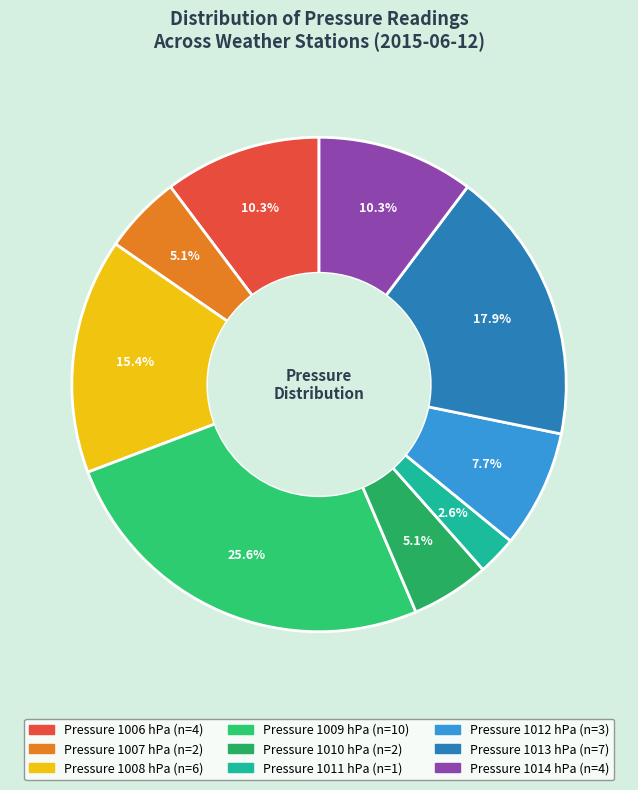

How many segments does this pie chart have?

9